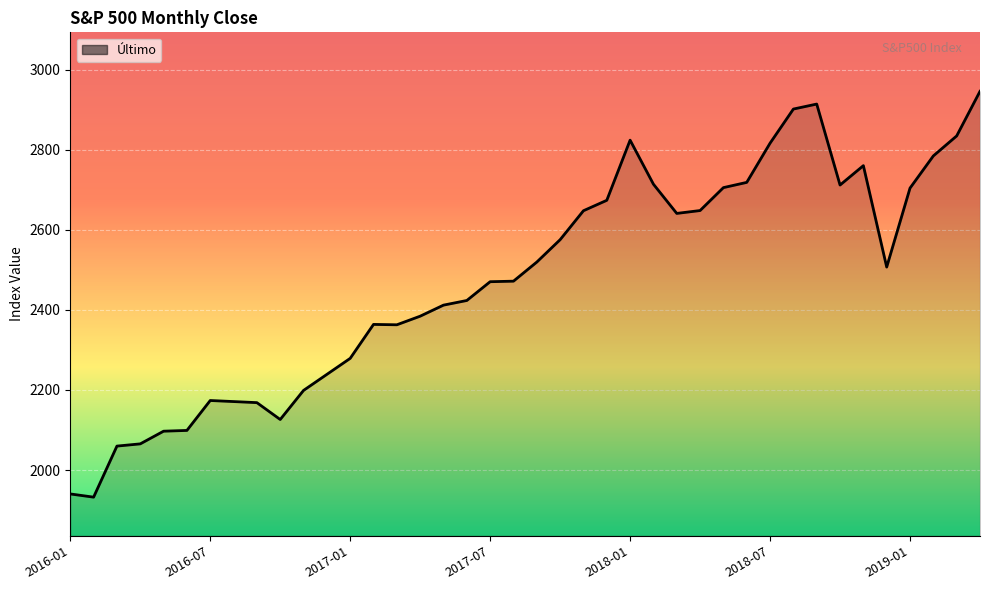

What is the greatest value displayed?

2945.8